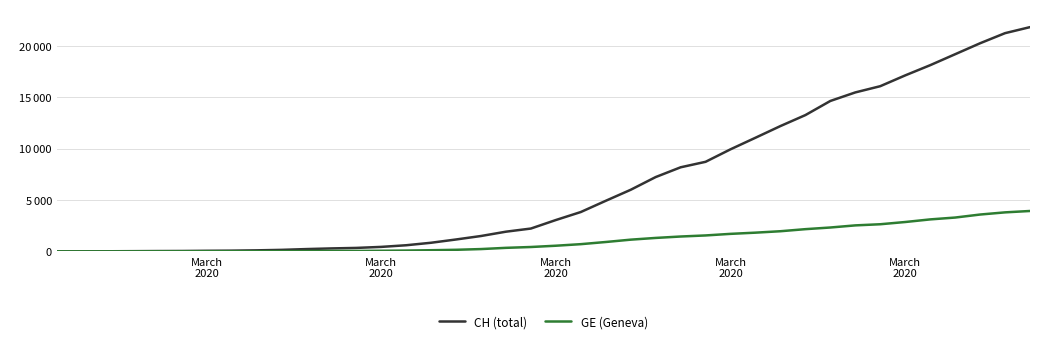

What is the sum of all CH (total) values?

262094